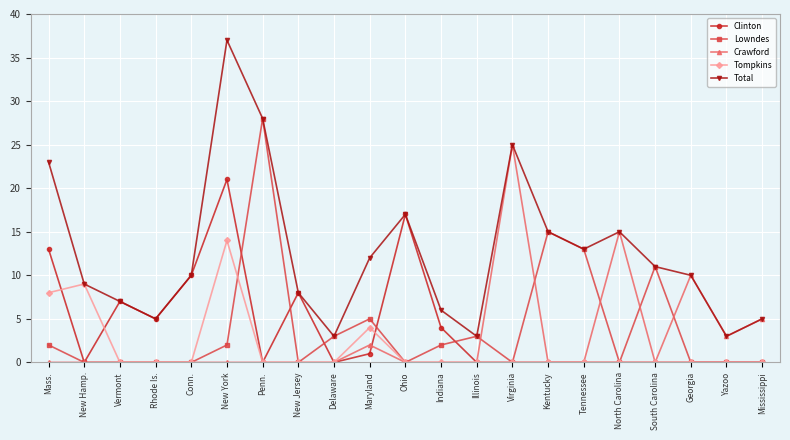

What is the total value across all series at Ohio?

34